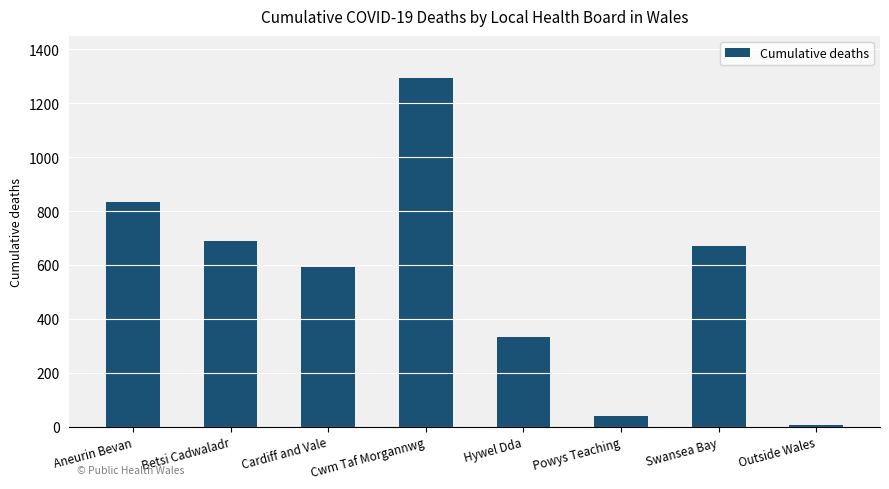

What is the greatest value displayed?

1294